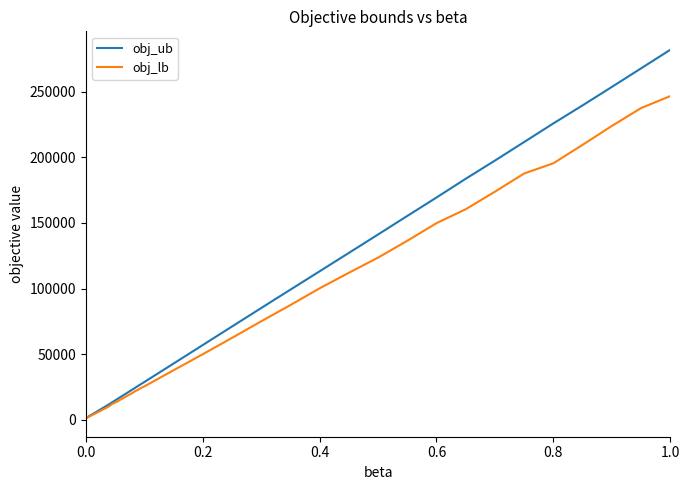

True or false: obj_ub and obj_lb intersect in this chart.

False